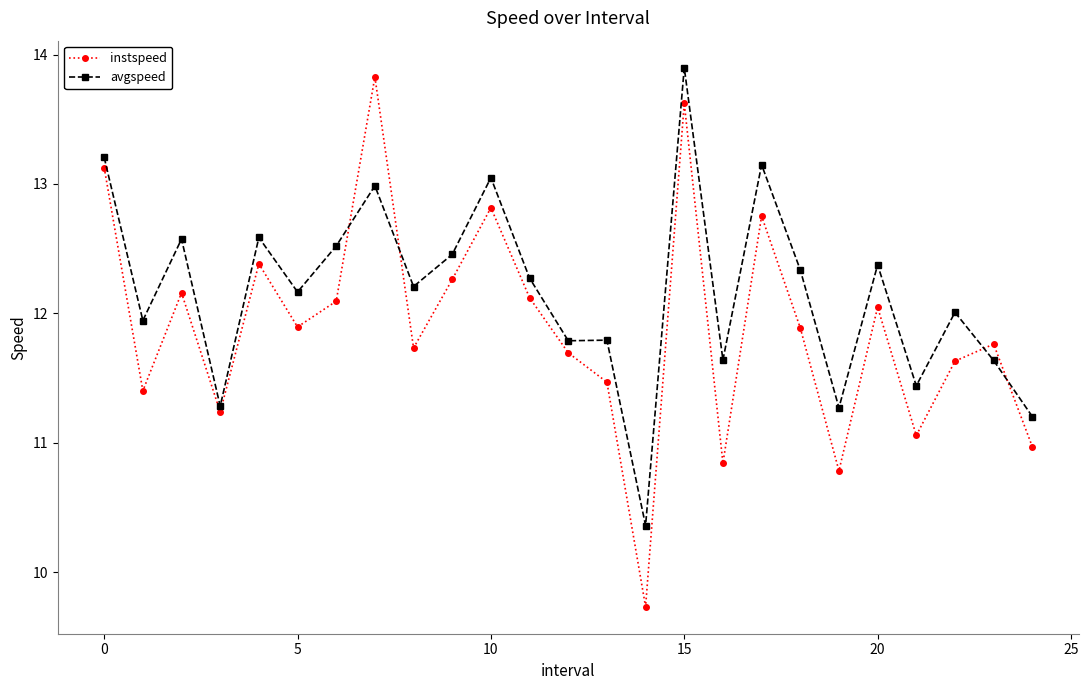

In instspeed, how many points are lower than both neighbors (excluding endpoints)?

8